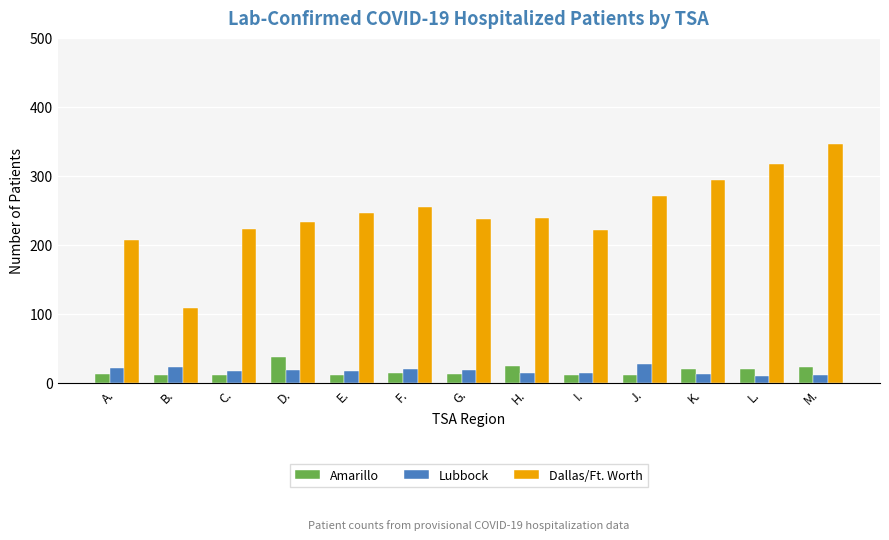

What is the minimum value for Amarillo?

11